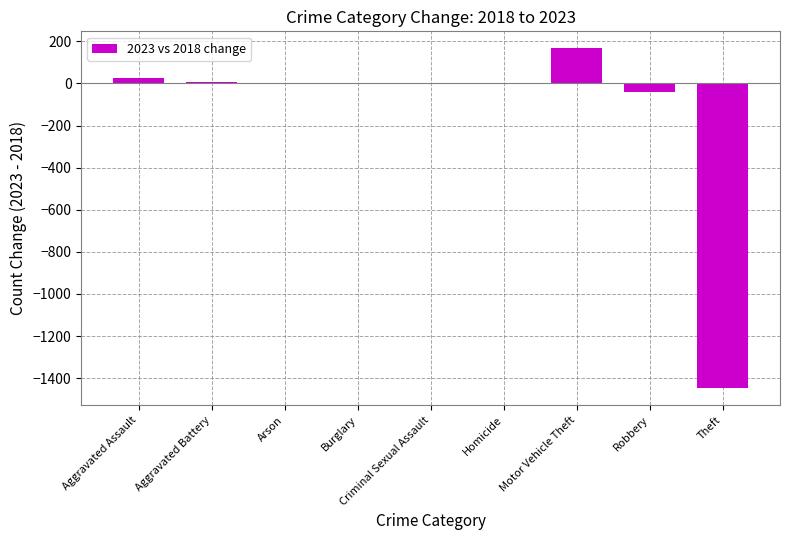

Where is the data nearest to the value -640?

Robbery